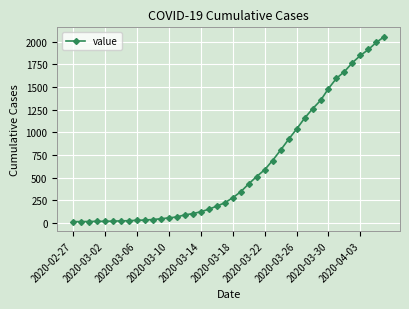

What is the greatest value displayed?

2056